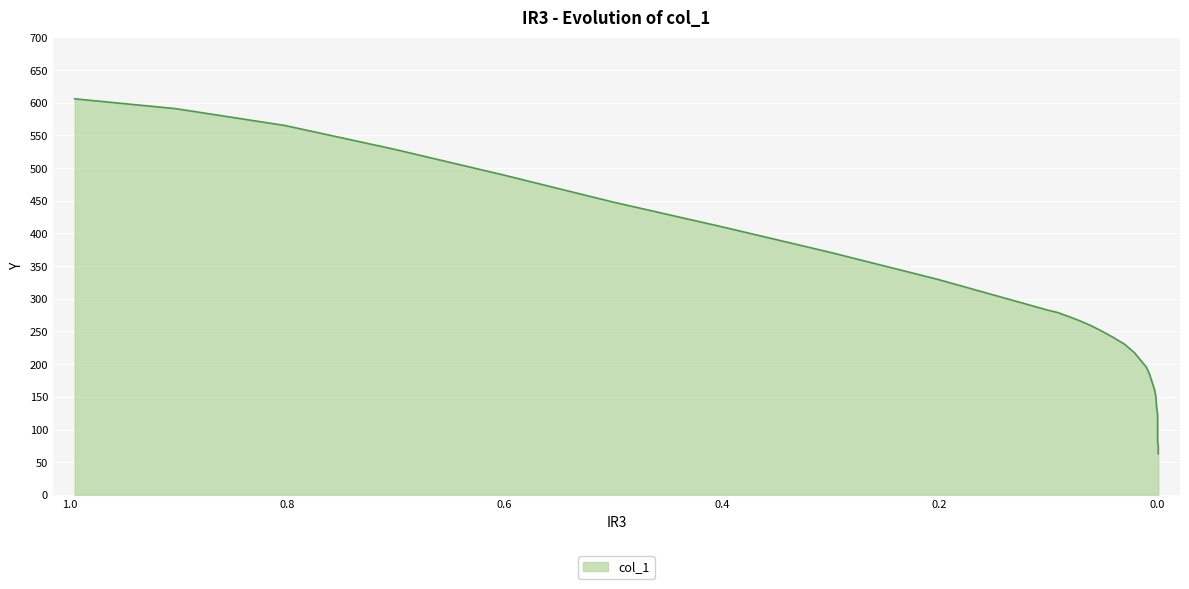

Reading right to left, transcribe all the data shown in this chart.

-0.0011=62.7	-0.0011=73.1	-0.0005=82.9	-0.0005=94.4	-0.0005=103.0	-0.0005=111.7	-0.0005=122.0	0.0005=135.3	0.0011=150.2	0.0022=160.0	0.0049=174.4	0.0071=185.3	0.0099=195.7	0.0208=217.6	0.0301=230.8	0.0405=241.2	0.0499=249.8	0.0608=259.0	0.0712=266.5	0.0811=272.8	0.0915=279.1	0.1003=282.6	0.2016=329.8	0.3008=371.2	0.3989=409.8	0.5008=448.3	0.6016=489.8	0.7014=528.9	0.8016=565.2	0.9025=591.1	0.9951=606.0